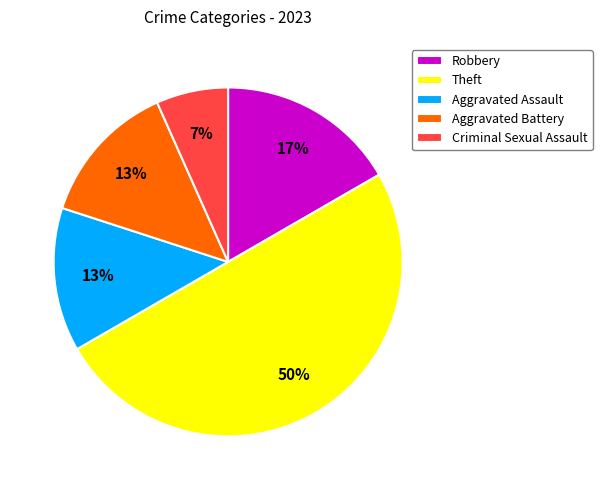

Approximately how many times larger is the value at Criminal Sexual Assault compared to Aggravated Assault?

0.5